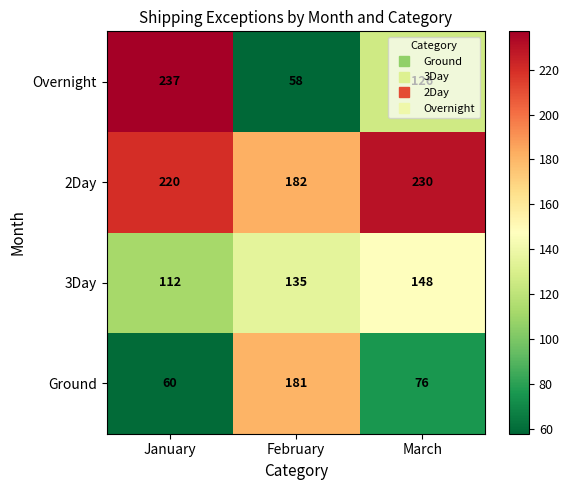

At which category is the sum across all series the highest?

January